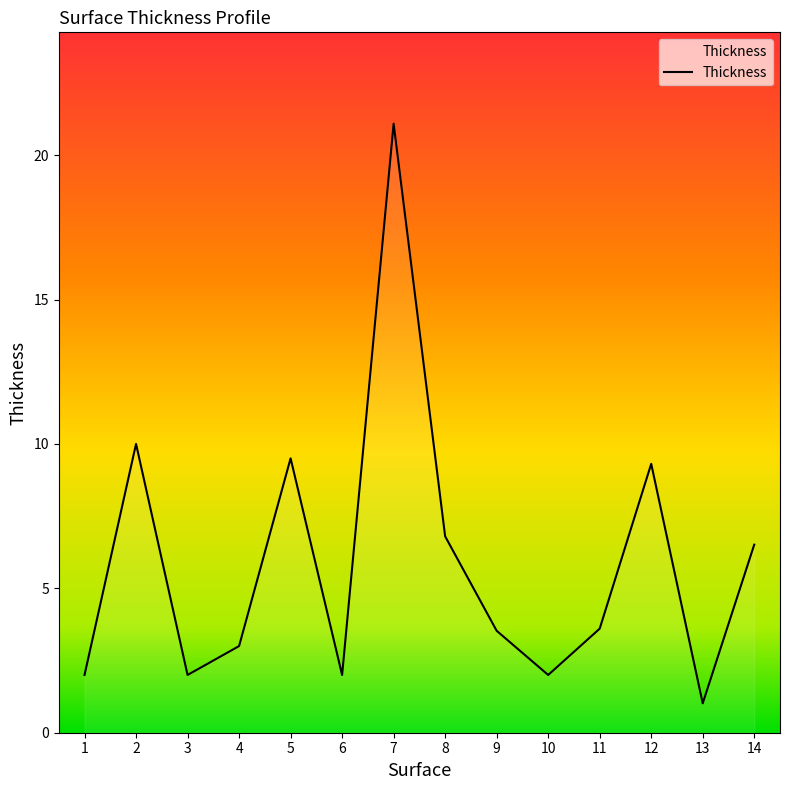

What is the maximum value shown in the chart?

21.1